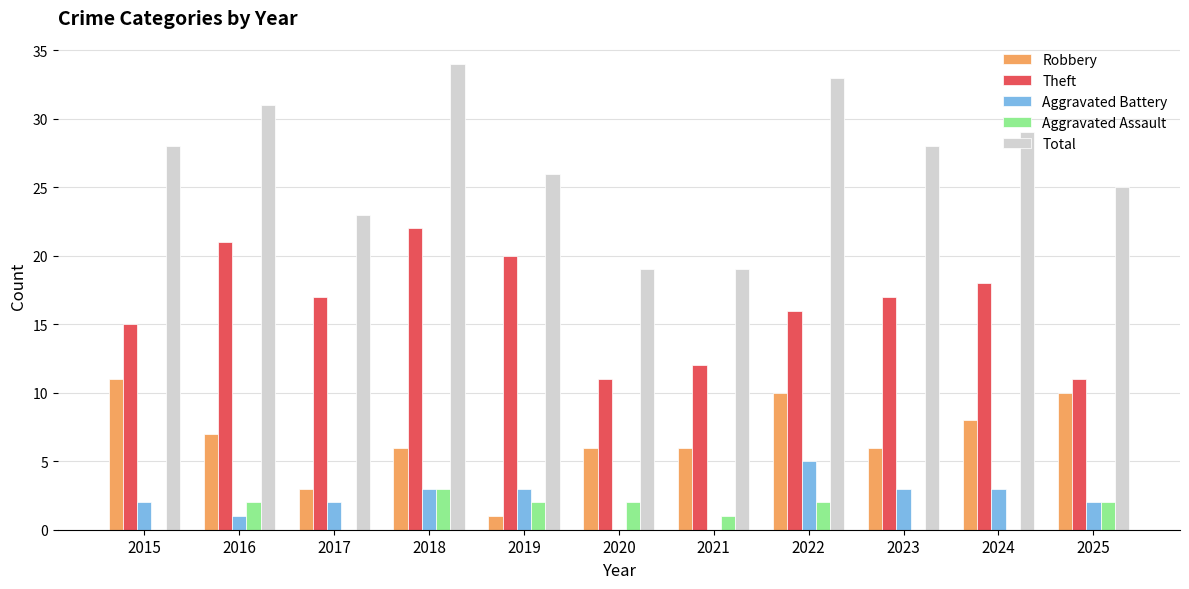

Reading left to right, transcribe all the data shown in this chart.

Robbery: 11	7	3	6	1	6	6	10	6	8	10
Theft: 15	21	17	22	20	11	12	16	17	18	11
Aggravated Battery: 2	1	2	3	3	0	0	5	3	3	2
Aggravated Assault: 0	2	0	3	2	2	1	2	0	0	2
Total: 28	31	23	34	26	19	19	33	28	29	25